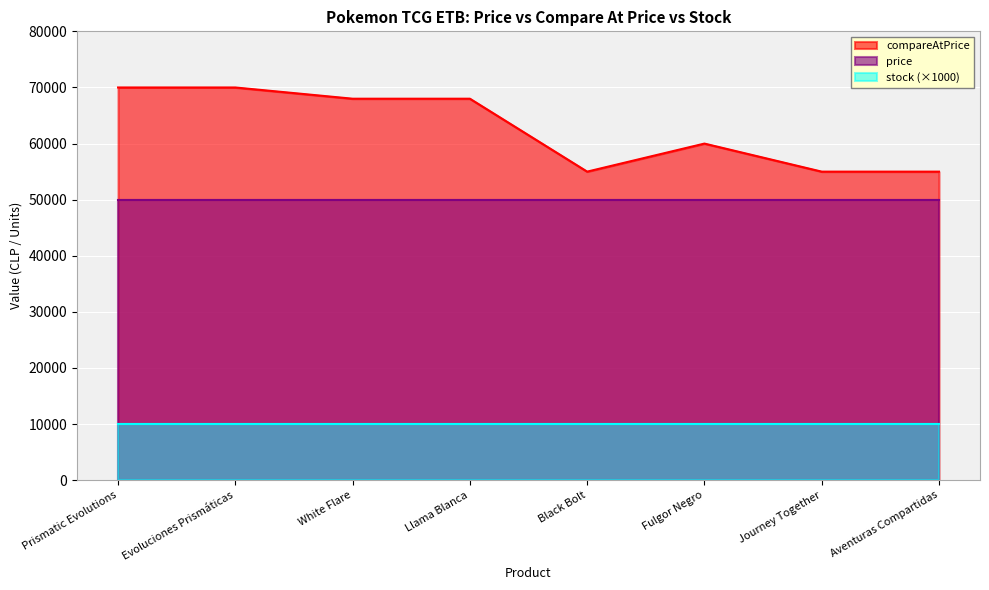

Reading left to right, list all the values displayed in this chart.

price: 49990	49990	49990	49990	49990	49990	49990	49990
compareAtPrice: 69990	69990	67990	67990	54990	59990	54990	54990
stock: 10	10	10	10	10	10	10	10